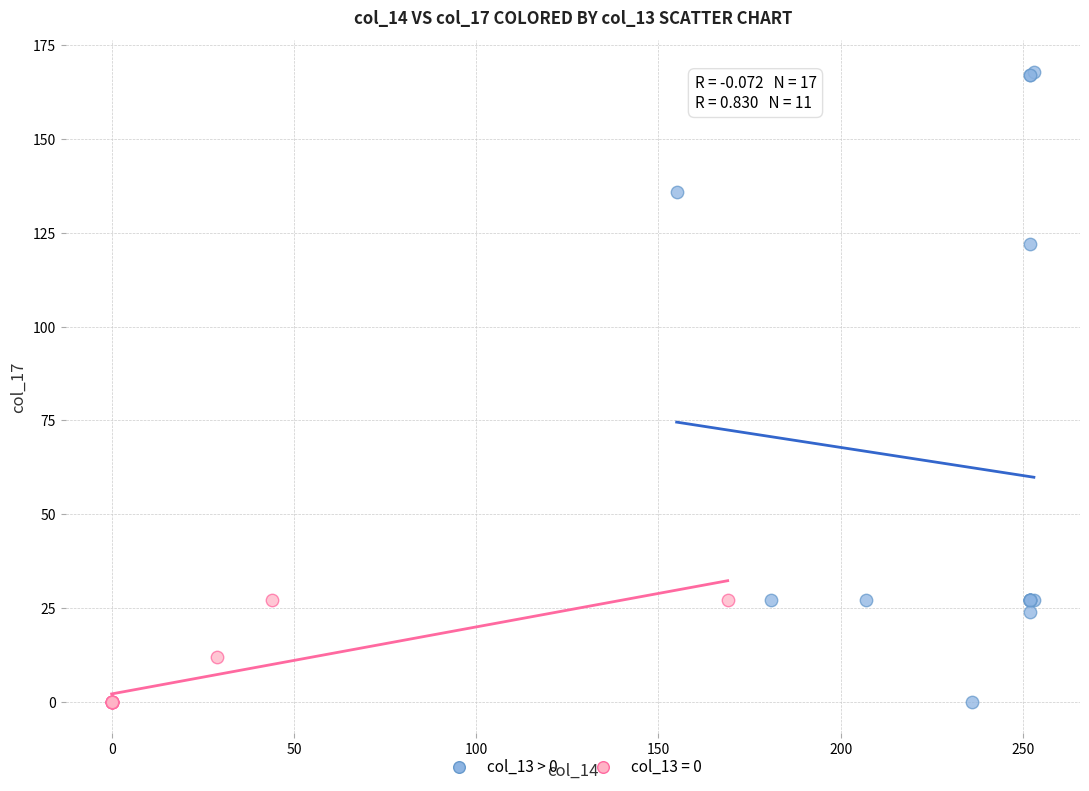

Which series contains the highest Y value?

col_13 > 0